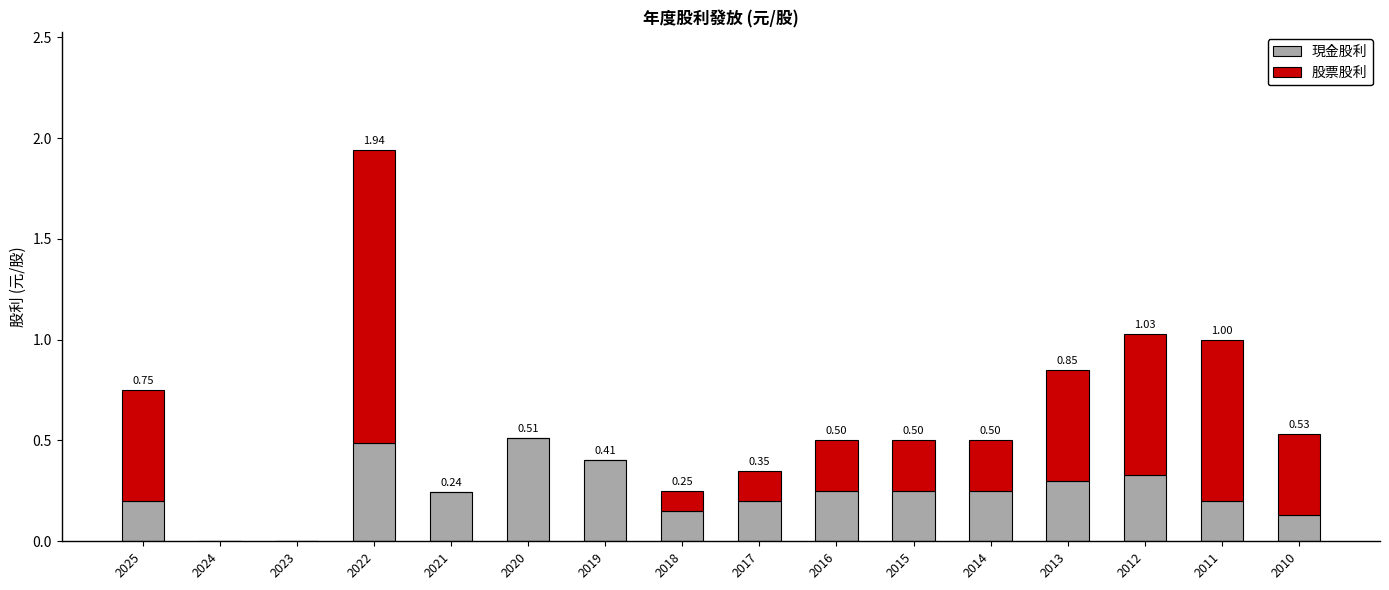

What is the total value across all series at 2025?

0.8